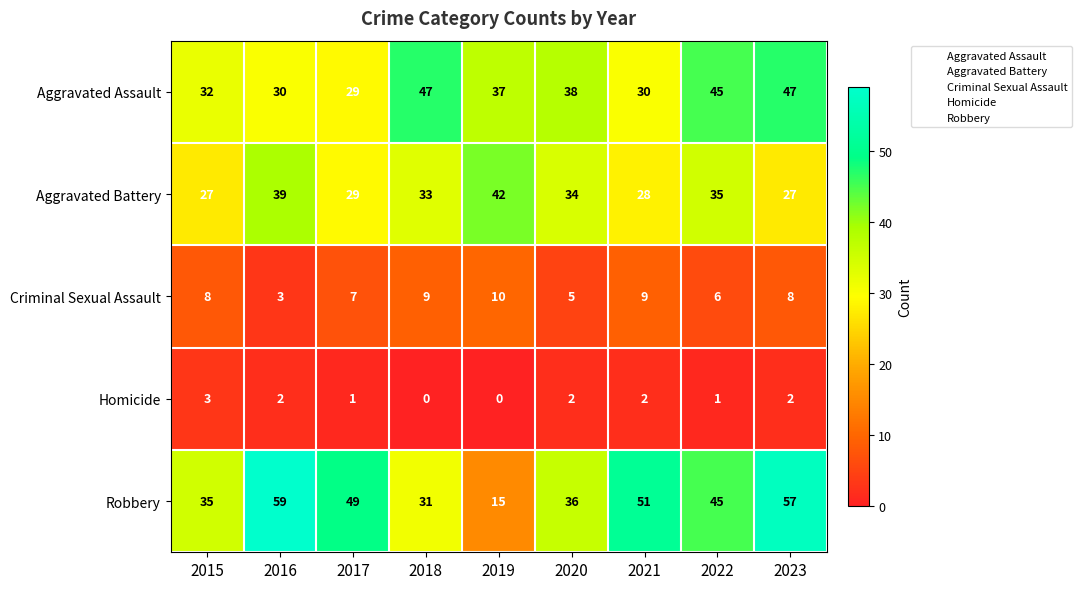

What is the greatest value displayed?

59